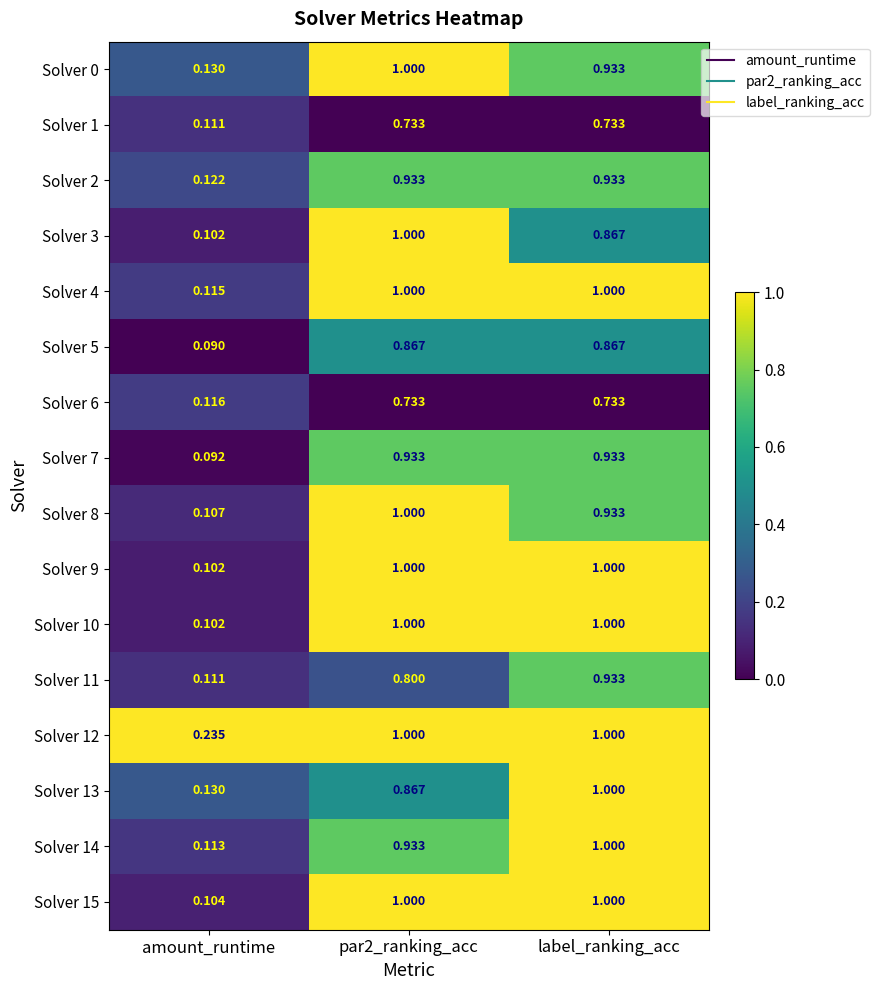

At which category does the chart reach its minimum across all series?

amount_runtime